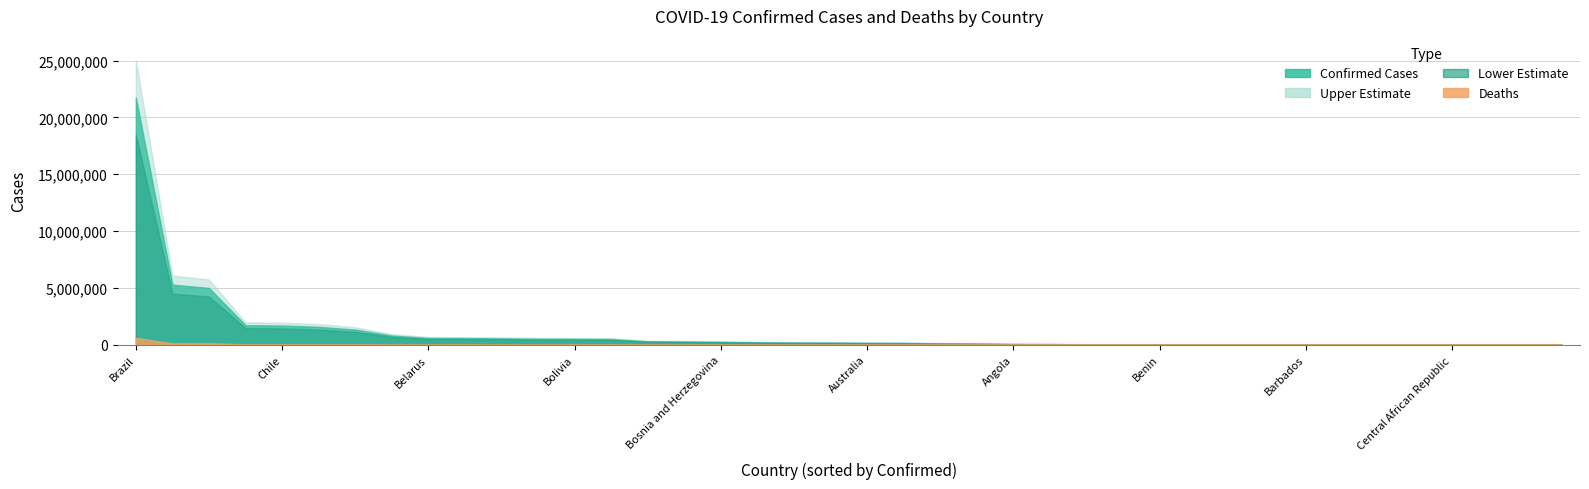

What is the label of the 18th point from the right?

Botswana